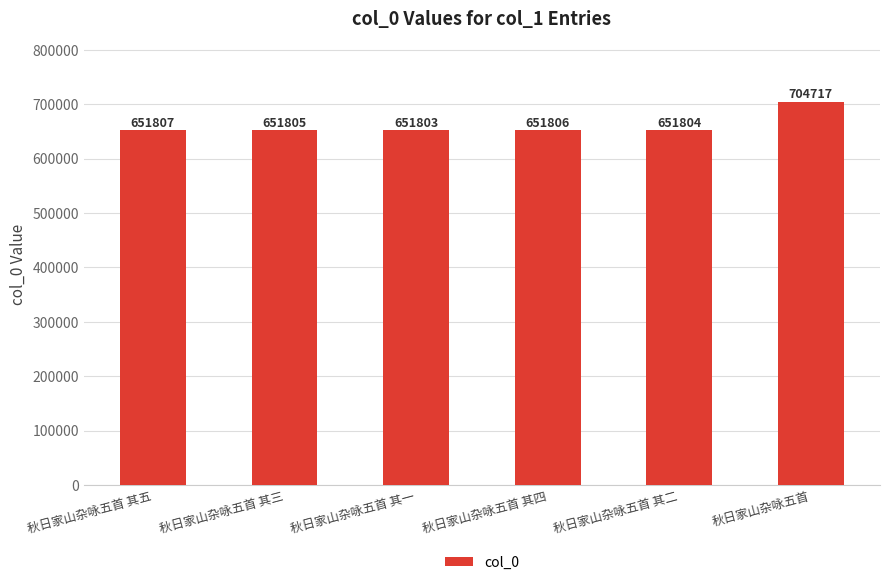

What is the change in value from 秋日家山杂咏五首 其四 to 秋日家山杂咏五首?

+52911